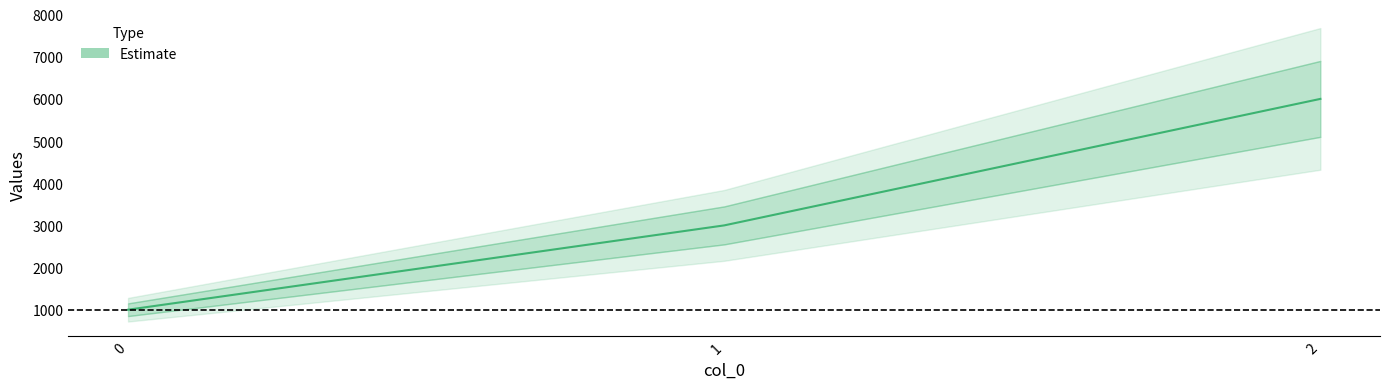

What is the difference between the maximum and minimum values?

5000